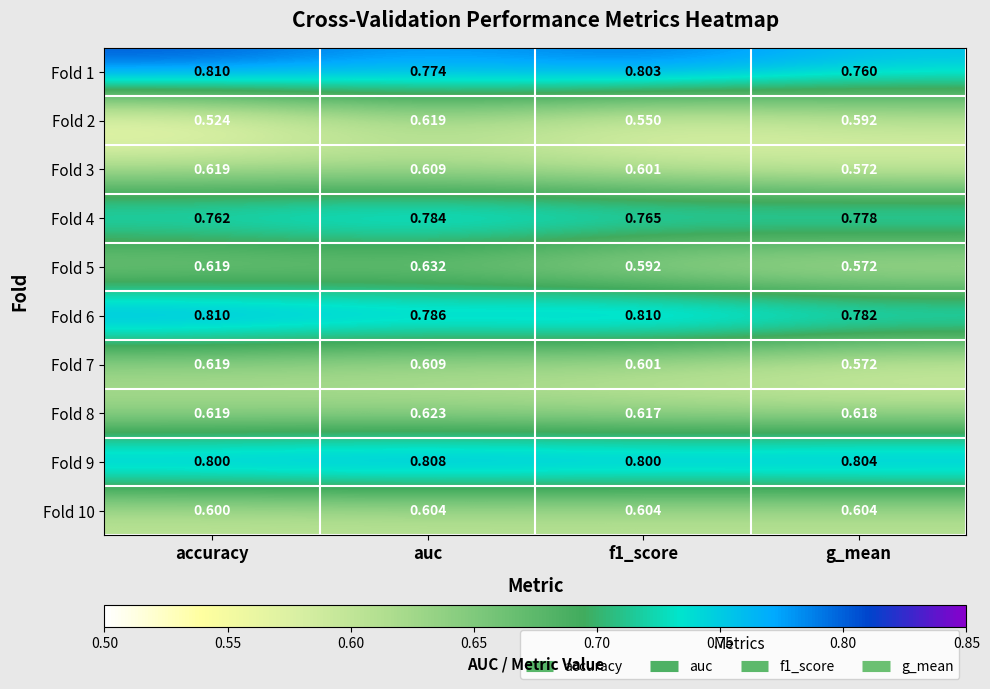

At which category does the chart reach its minimum across all series?

accuracy